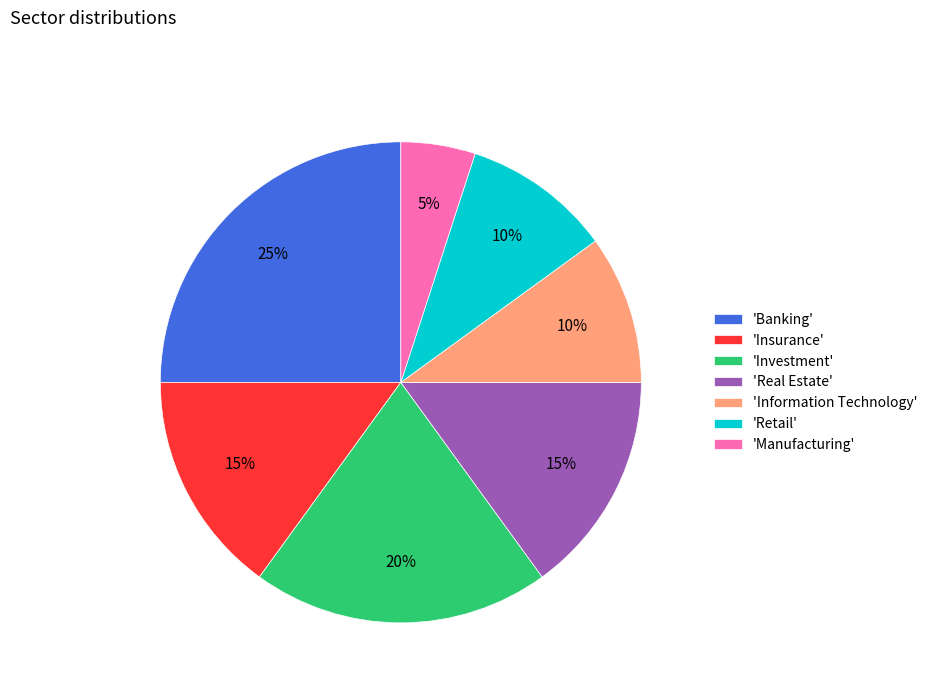

Does 'Banking' account for over 50% of the chart?

No